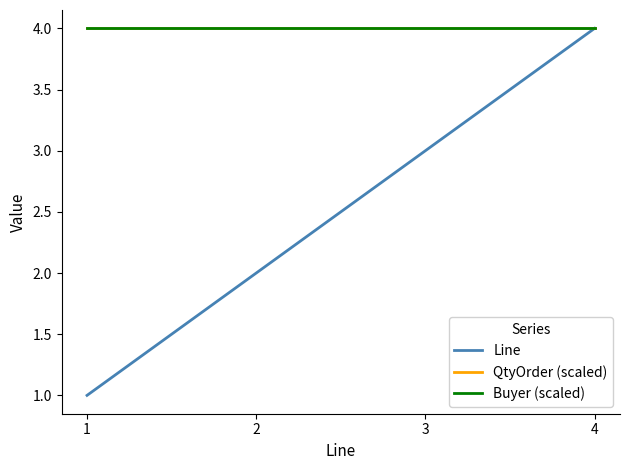

What is the average value of the Buyer (scaled) series?

4